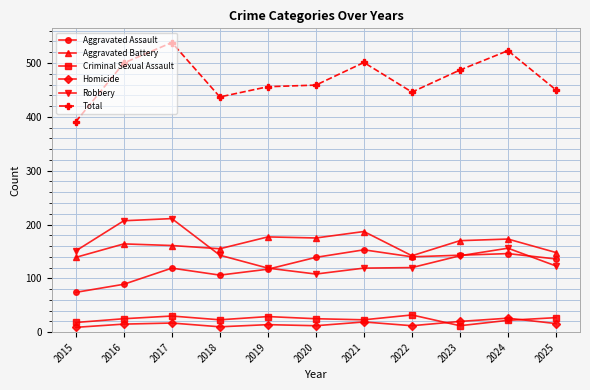

True or false: Homicide has a value of 12 at 2020.

True